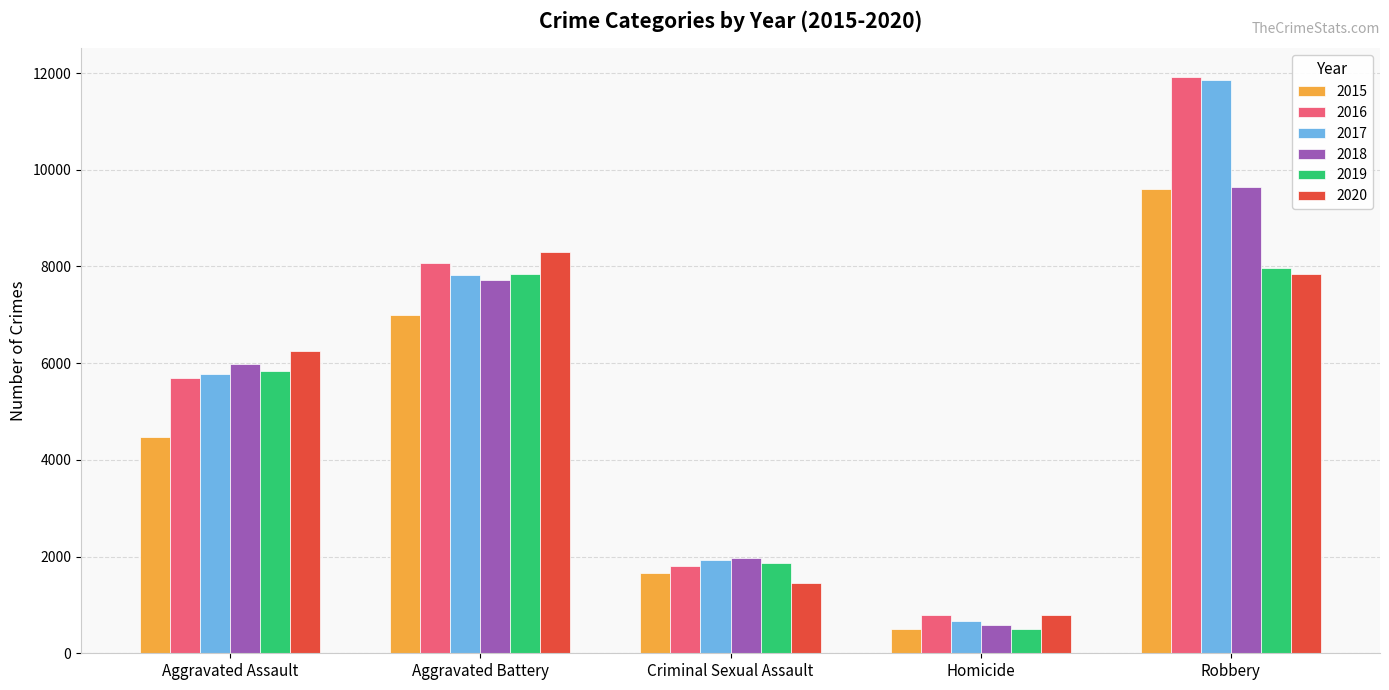

Reading left to right, transcribe all the data shown in this chart.

2015: Aggravated Assault=4471	Aggravated Battery=7005	Criminal Sexual Assault=1663	Homicide=496	Robbery=9596
2016: Aggravated Assault=5697	Aggravated Battery=8063	Criminal Sexual Assault=1808	Homicide=784	Robbery=11917
2017: Aggravated Assault=5779	Aggravated Battery=7821	Criminal Sexual Assault=1934	Homicide=672	Robbery=11848
2018: Aggravated Assault=5982	Aggravated Battery=7718	Criminal Sexual Assault=1967	Homicide=587	Robbery=9639
2019: Aggravated Assault=5834	Aggravated Battery=7835	Criminal Sexual Assault=1870	Homicide=498	Robbery=7968
2020: Aggravated Assault=6249	Aggravated Battery=8297	Criminal Sexual Assault=1444	Homicide=786	Robbery=7844